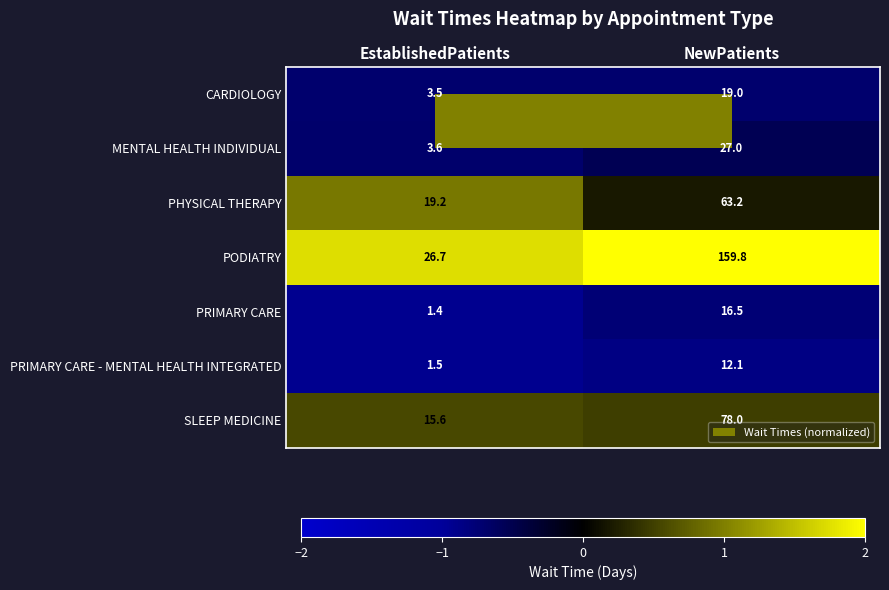

How many distinct data groups are displayed?

7